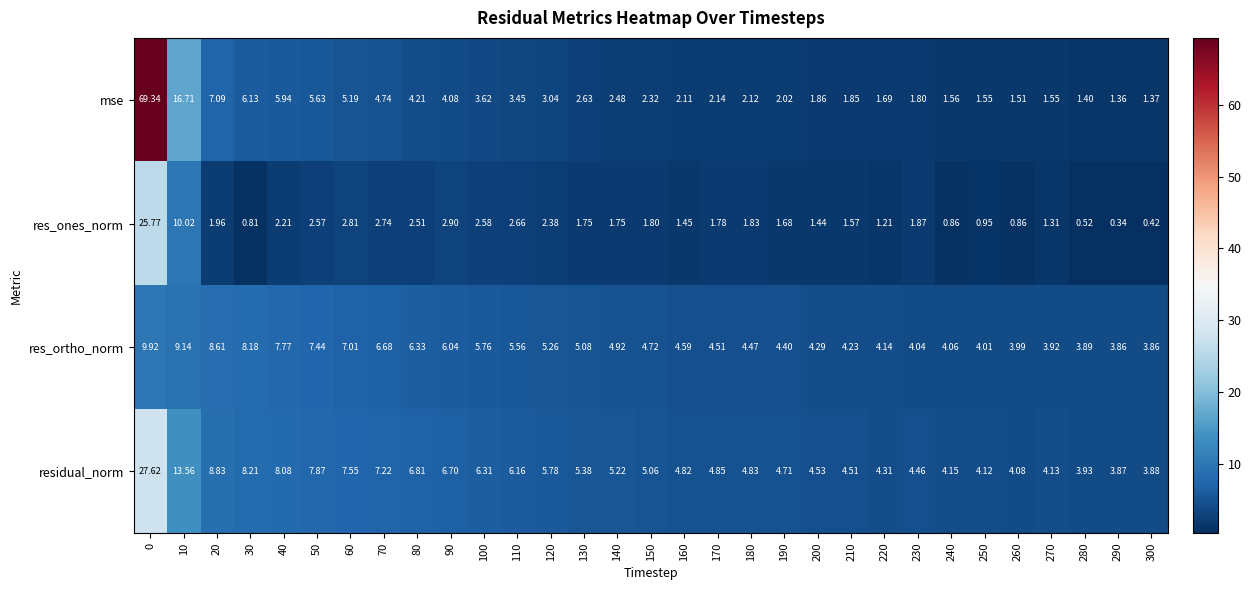

List the series in order of their peak value, highest first.

mse, residual_norm, res_ones_norm, res_ortho_norm